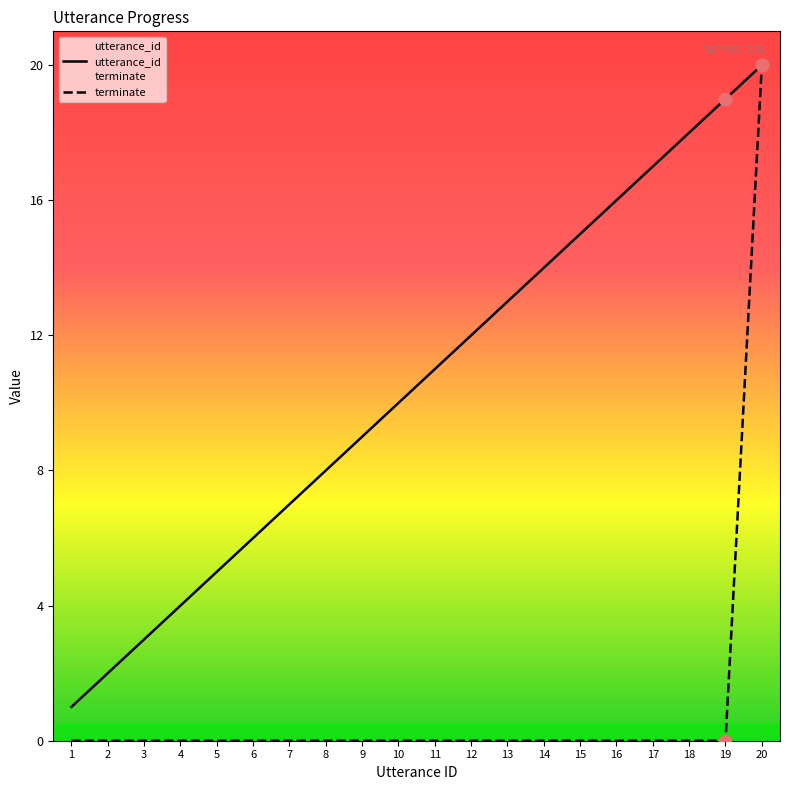

Which series reaches the minimum Y coordinate?

terminate